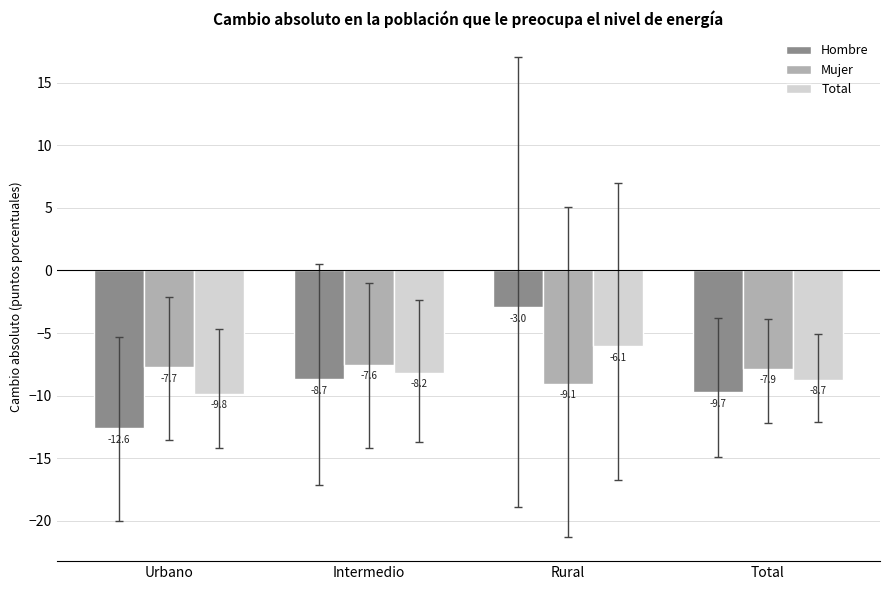

What value does the Mujer series have at Urbano?

-7.7